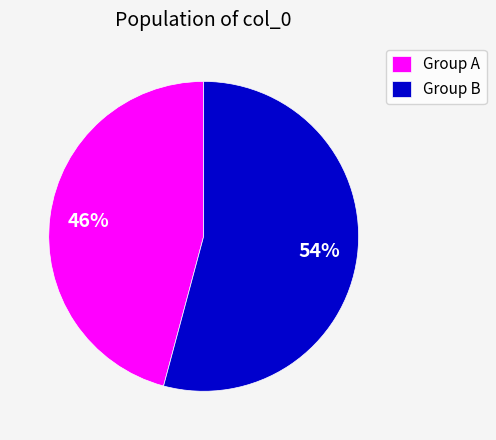

What percentage is the Group A slice, to the nearest percent?

46%